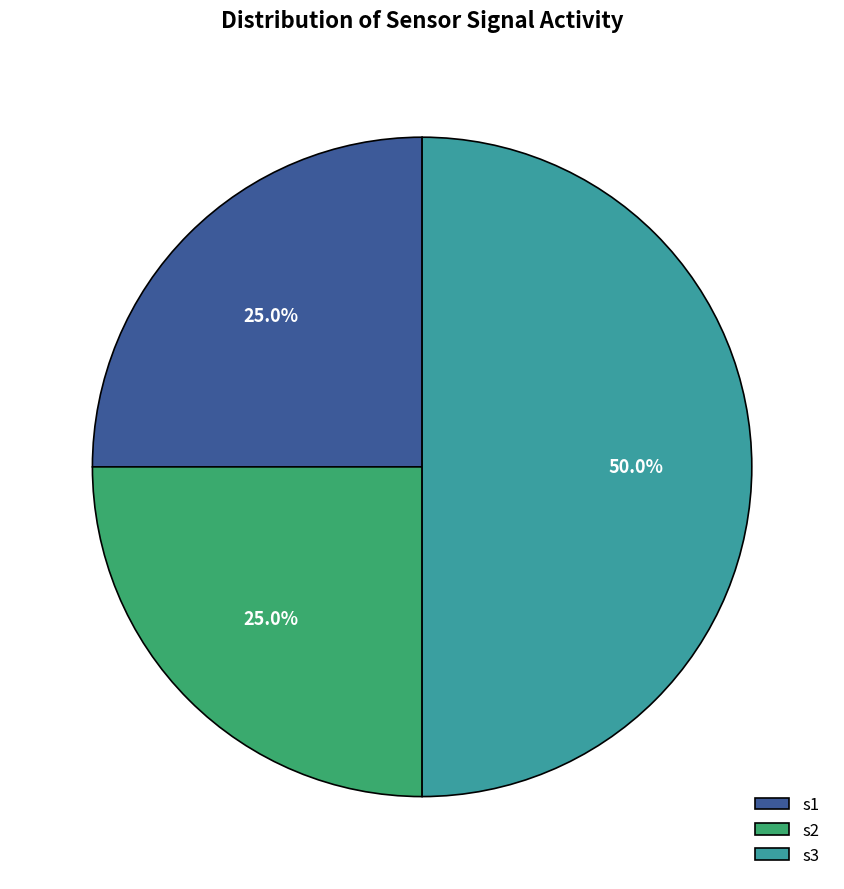

Is s1 the majority of the pie?

No